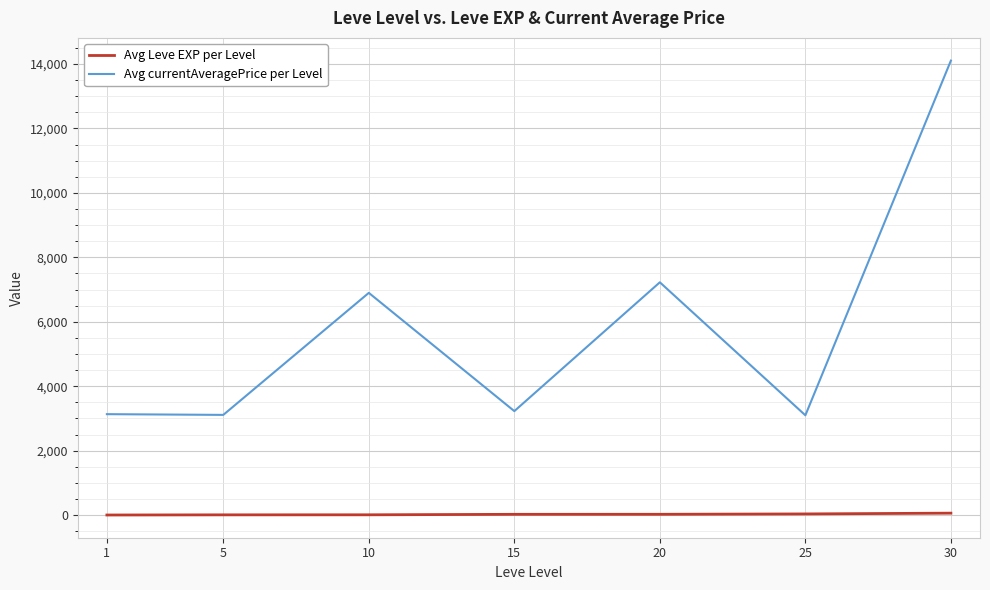

At which label does Avg currentAveragePrice per Level first exceed 3225?

10